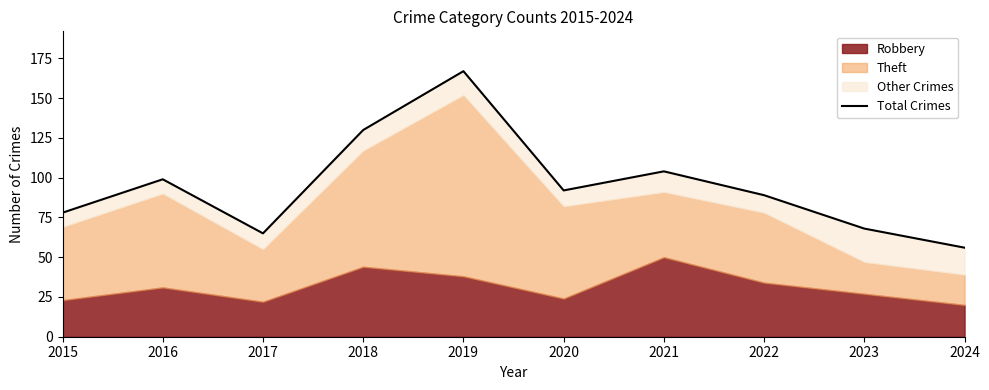

Where is the first local minimum?

2017